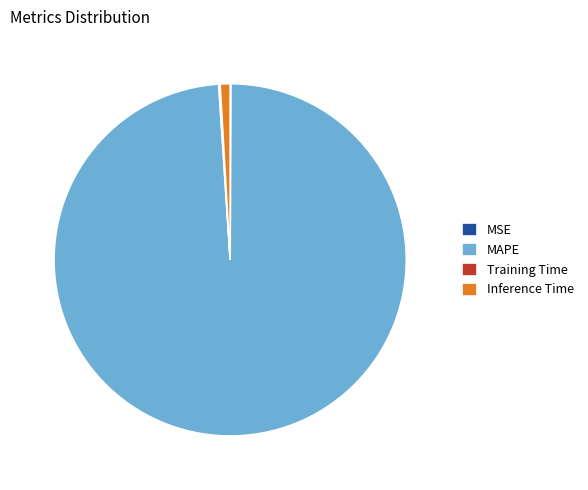

Which has a higher value, Inference Time or MAPE?

MAPE